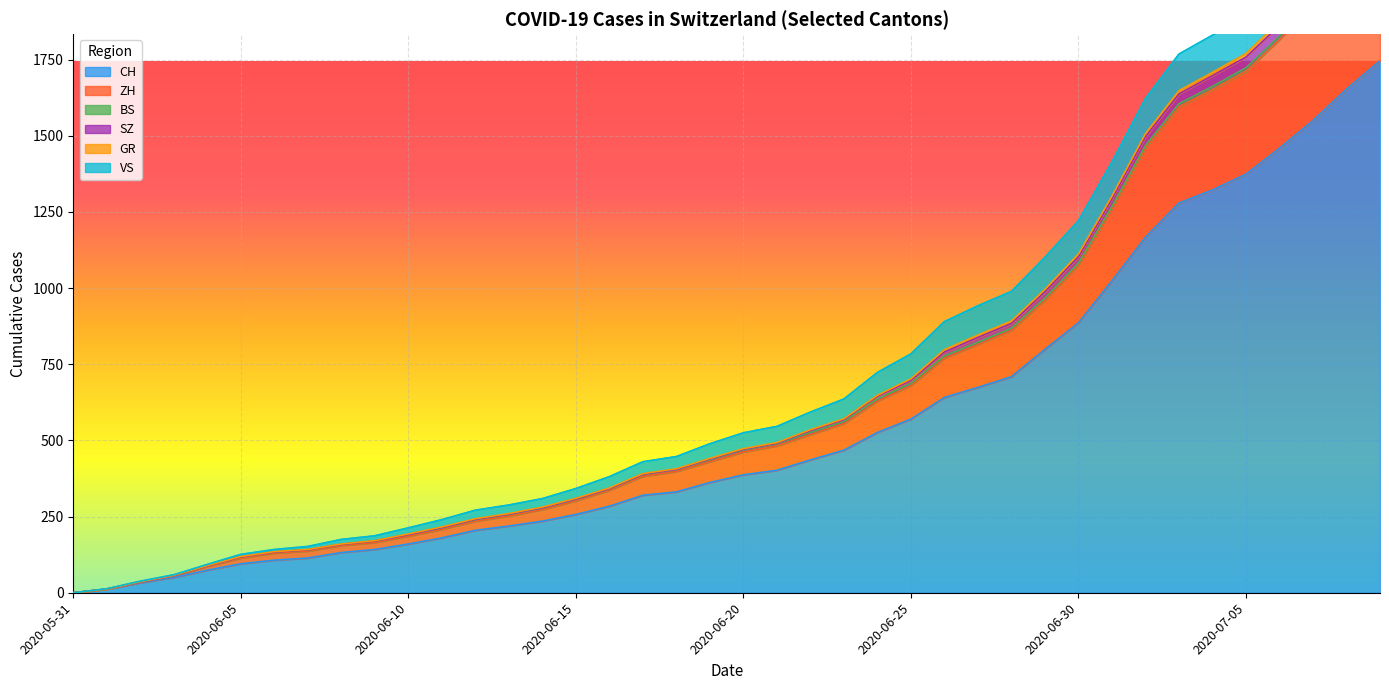

How many values in the GR series exceed 525?

19